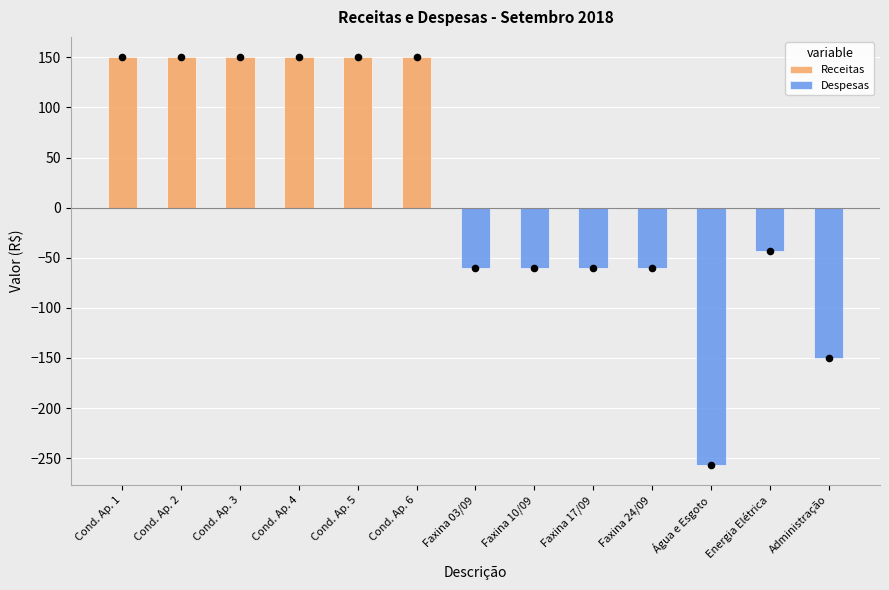

Which series has the largest Y range (max minus min)?

Despesas